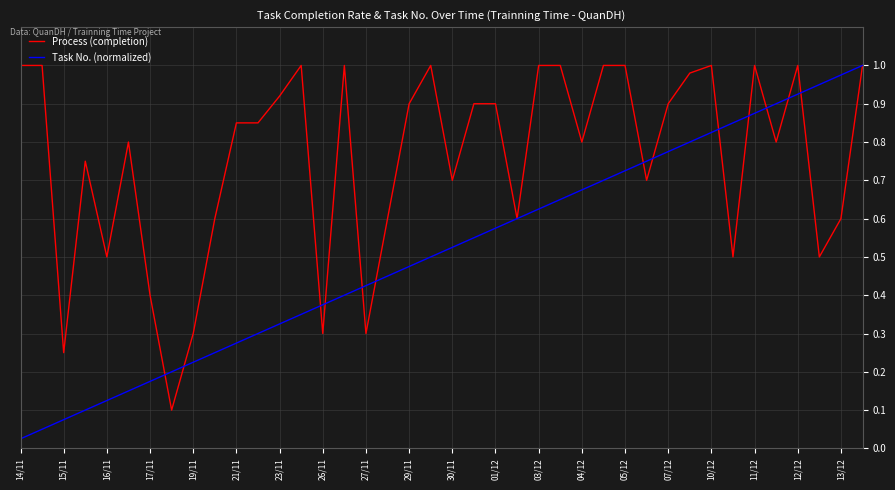

Which series has the largest total across all categories?

Process (completion)